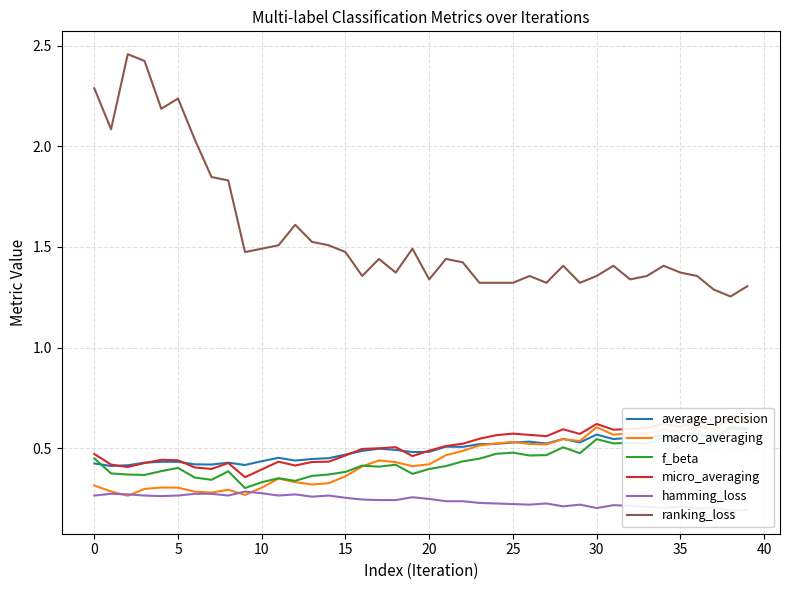

What is the average value of the ranking_loss series?

1.6